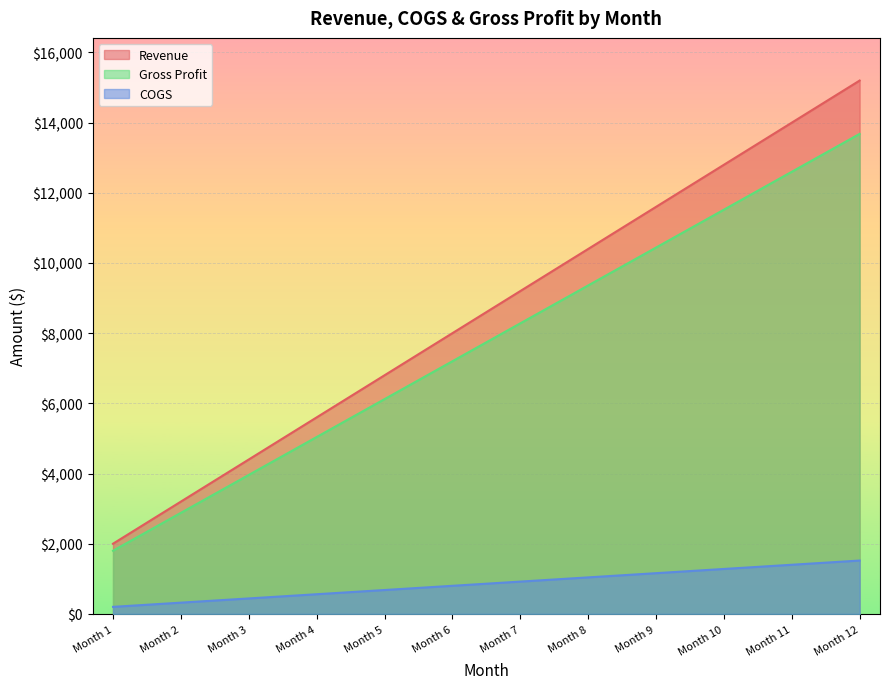

Which series changed the most between Month 2 and Month 11?

Revenue